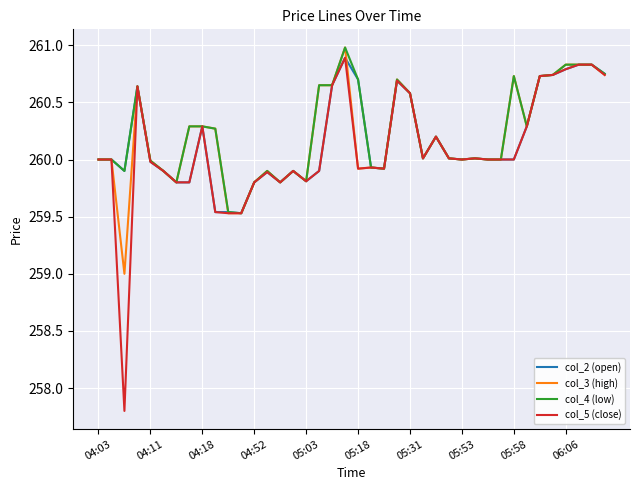

Which series has the largest total across all categories?

col_4 (low)